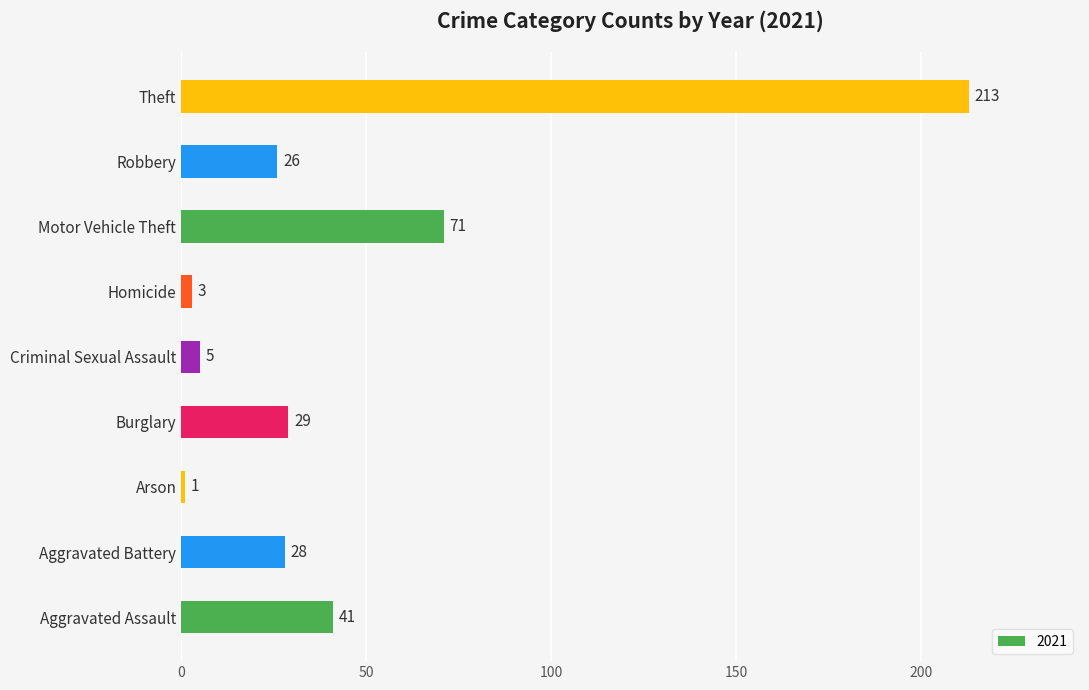

What is the ratio of the value at Aggravated Battery to the value at Aggravated Assault?

0.7